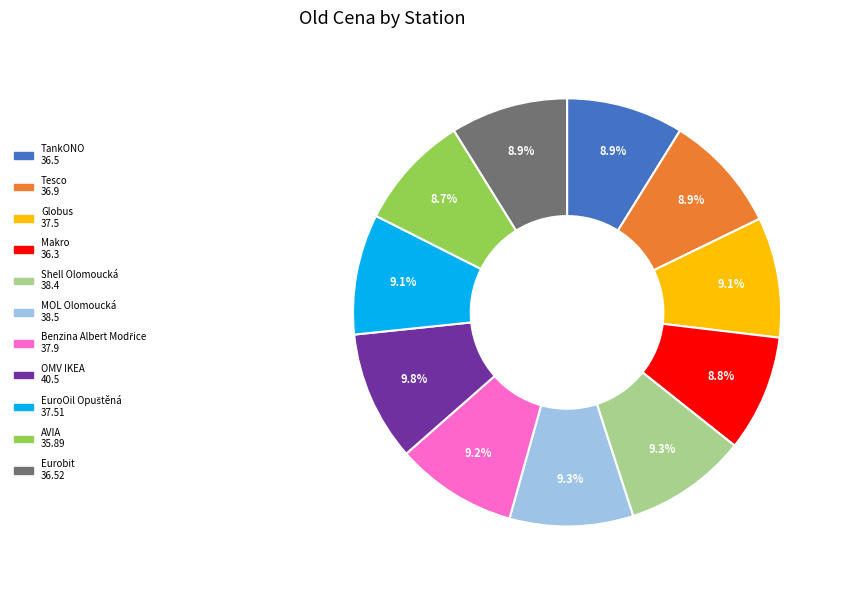

Does any single category account for the majority?

No